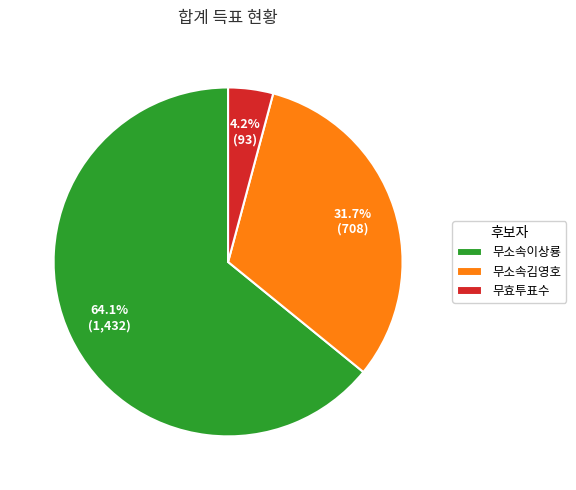

What is the smallest slice in the pie chart?

무효투표수